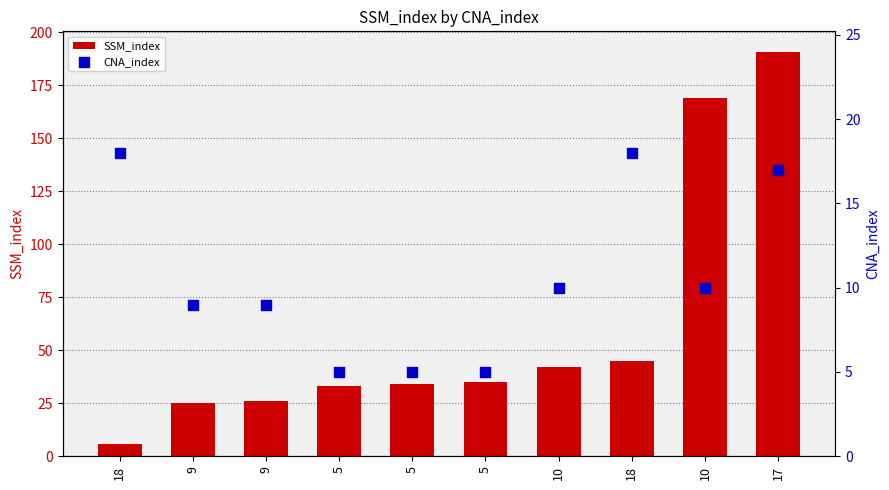

Which series has the largest Y range (max minus min)?

SSM_index